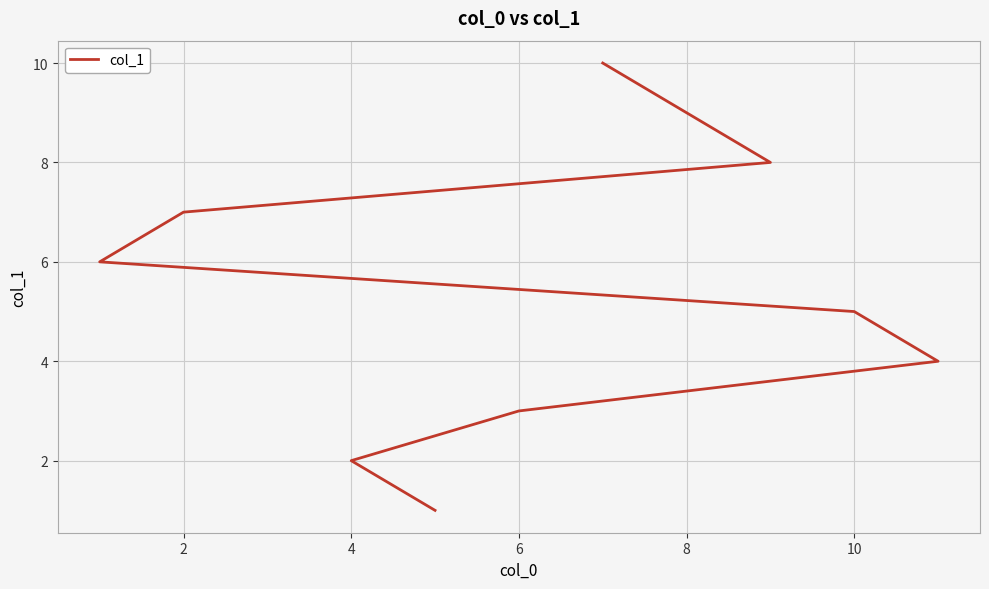

Reading left to right, transcribe all the data shown in this chart.

1	2	3	4	5	6	7	8	9	10